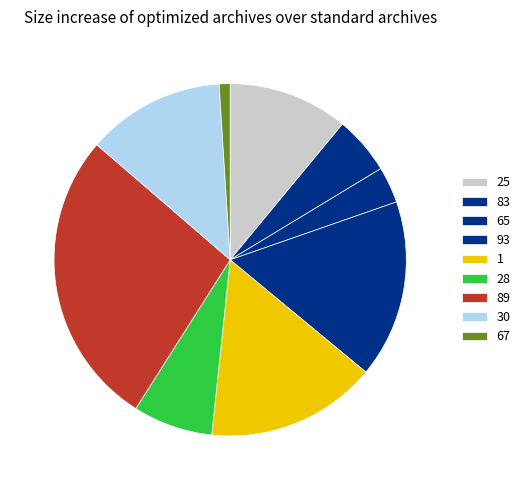

Approximately how many times larger is the value at 83 compared to 25?

0.5